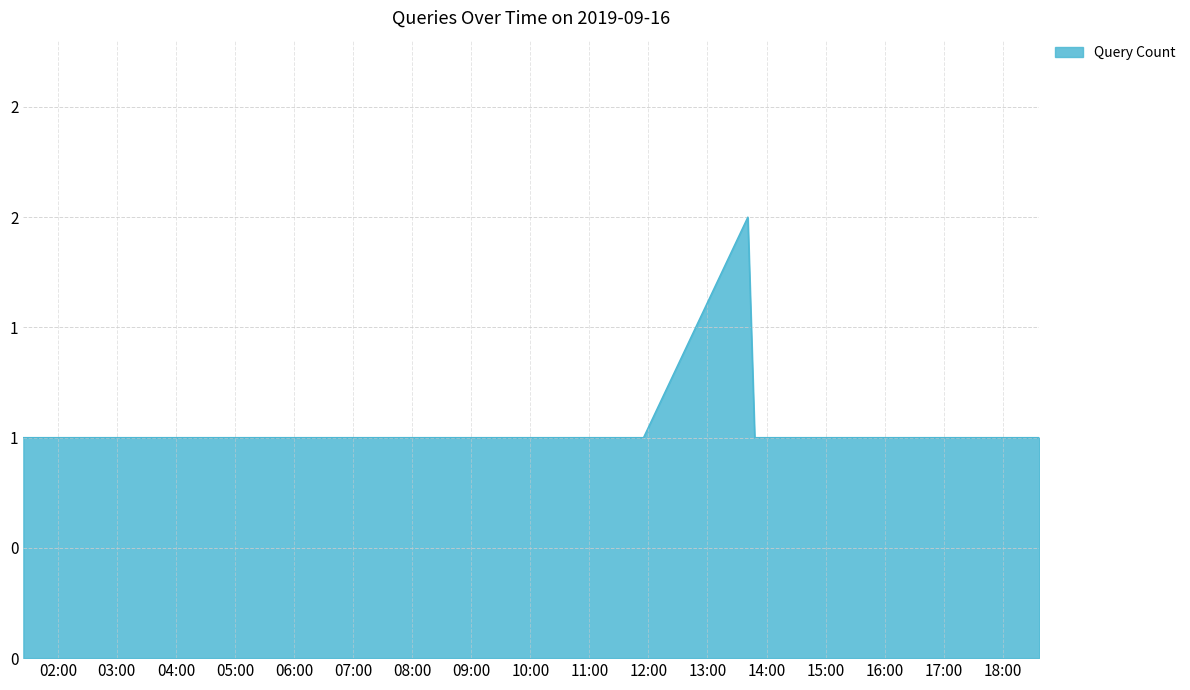

Reading left to right, extract all data points from this chart.

2019-09-16 01:25:00=1	2019-09-16 01:26:00=1	2019-09-16 06:44:00=1	2019-09-16 07:28:00=1	2019-09-16 09:01:00=1	2019-09-16 09:35:00=1	2019-09-16 11:55:00=1	2019-09-16 13:41:00=2	2019-09-16 13:48:00=1	2019-09-16 18:35:00=1	2019-09-16 18:37:00=1